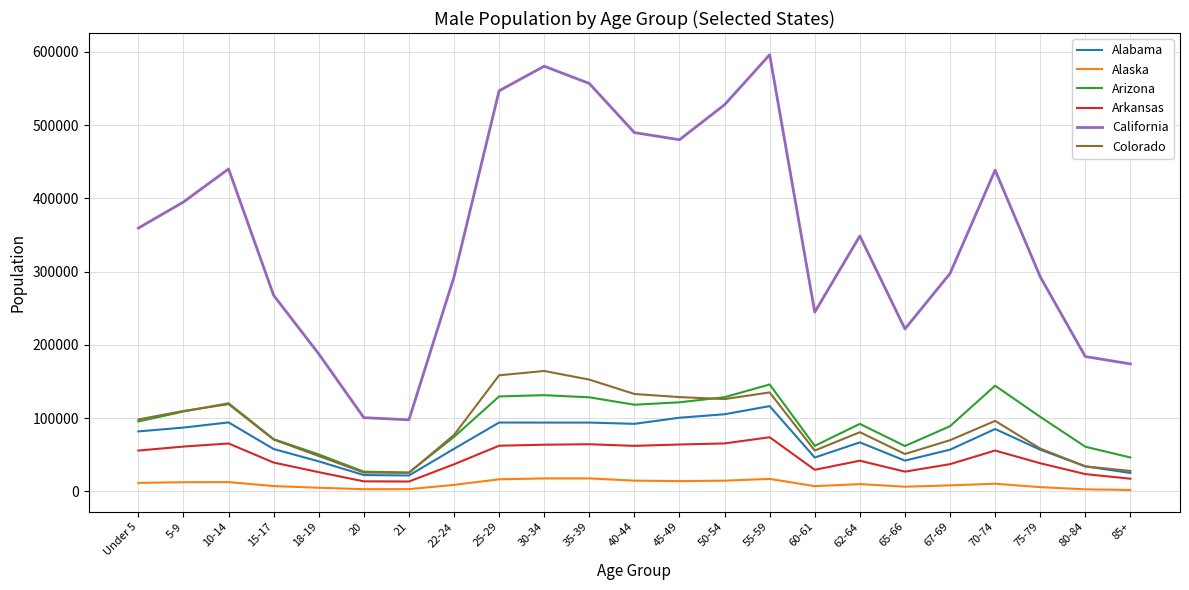

At which label is Arizona closest to 85929?

67-69